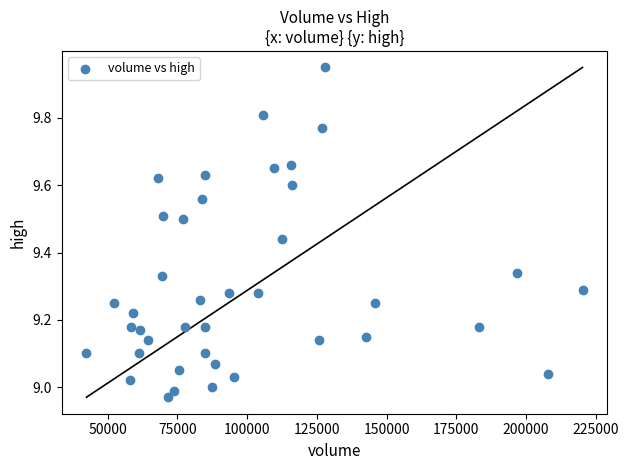

What is the range of X values (max minus min)?

177906.0